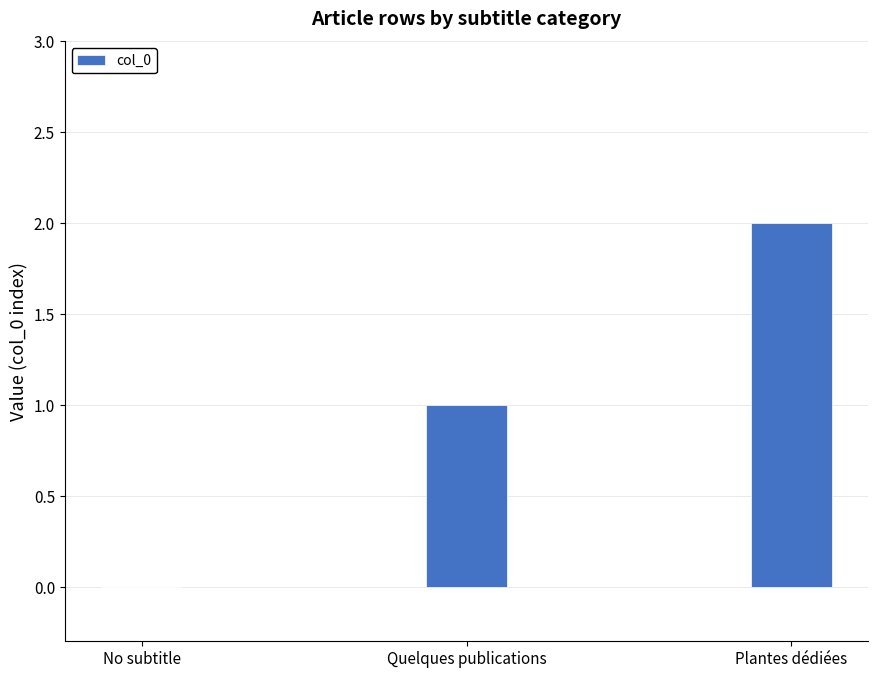

Which label corresponds to the largest value in the chart?

Plantes dédiées